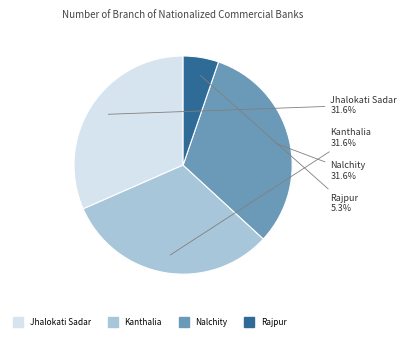

Which category has the smallest portion of the pie?

Rajpur